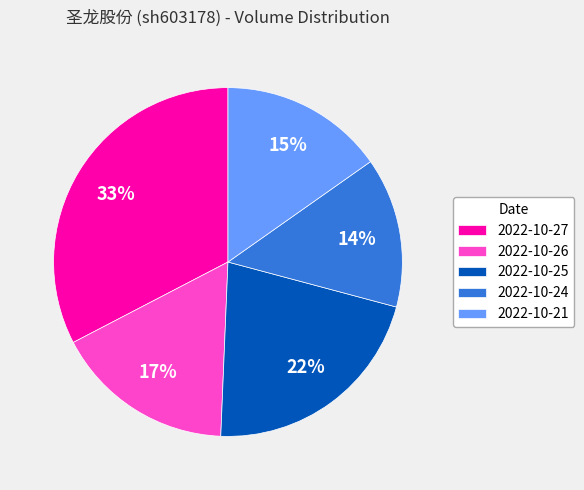

Which has a higher value, 2022-10-21 or 2022-10-27?

2022-10-27